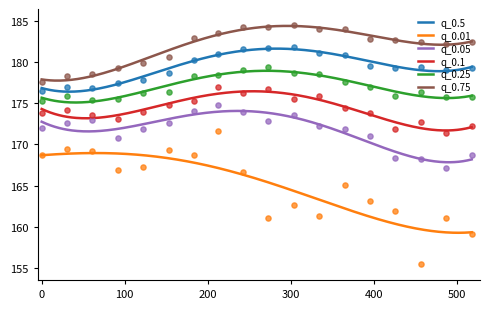

Which series has the largest Y range (max minus min)?

q_0.01